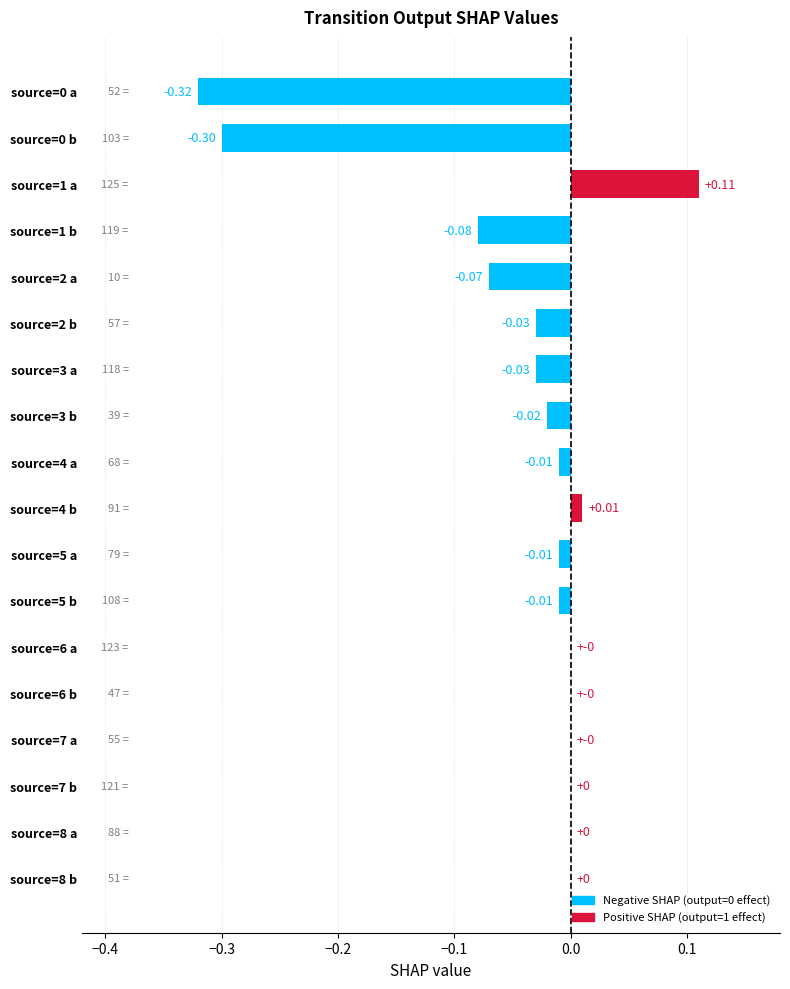

What is the change in value from source=1 b to source=8 a?

+0.1